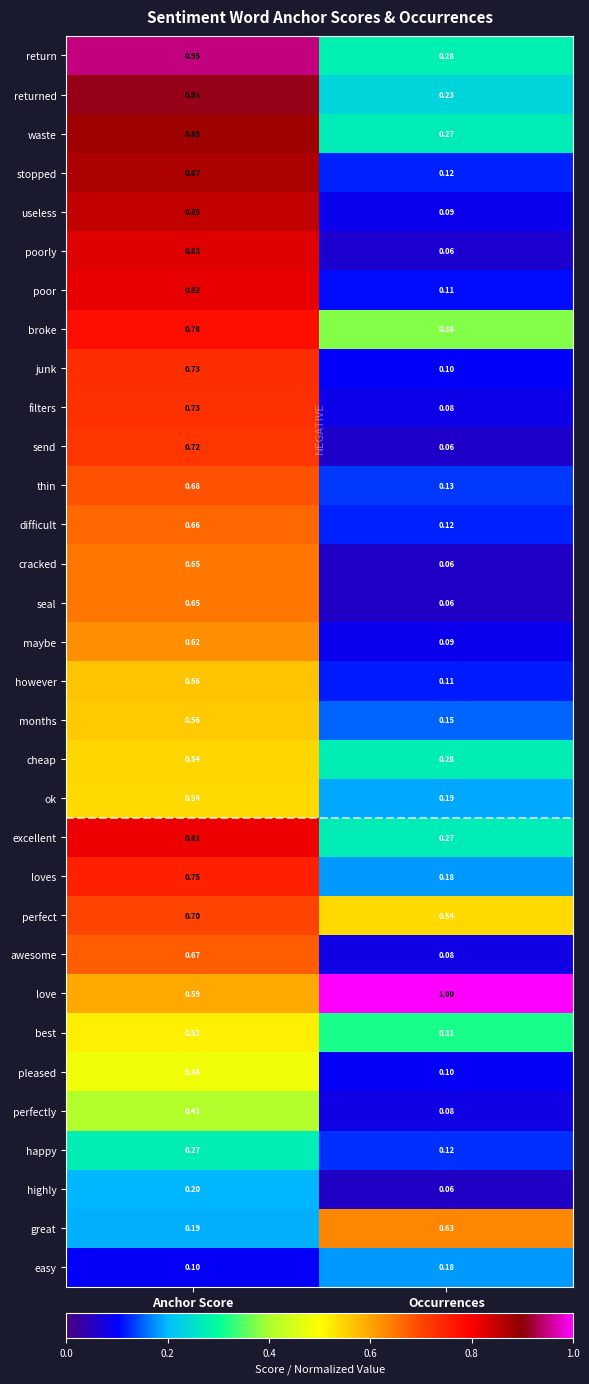

Which series has the widest spread of values?

poorly